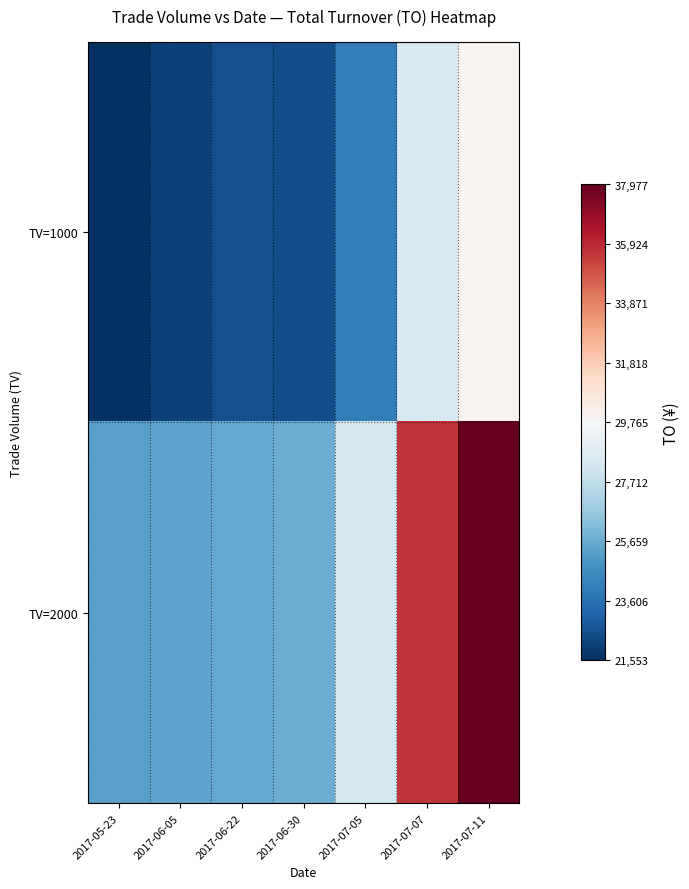

Reading right to left, what are all the values shown in this chart?

TV=1000: 2017-07-11=30000.5	2017-07-07=28506.9	2017-07-05=24096.0	2017-06-30=22505.6	2017-06-22=22529.4	2017-06-05=22110.4	2017-05-23=21553.1
TV=2000: 2017-07-11=37976.8	2017-07-07=35645.6	2017-07-05=28332.6	2017-06-30=25659.9	2017-06-22=25562.9	2017-06-05=25440.9	2017-05-23=25279.4